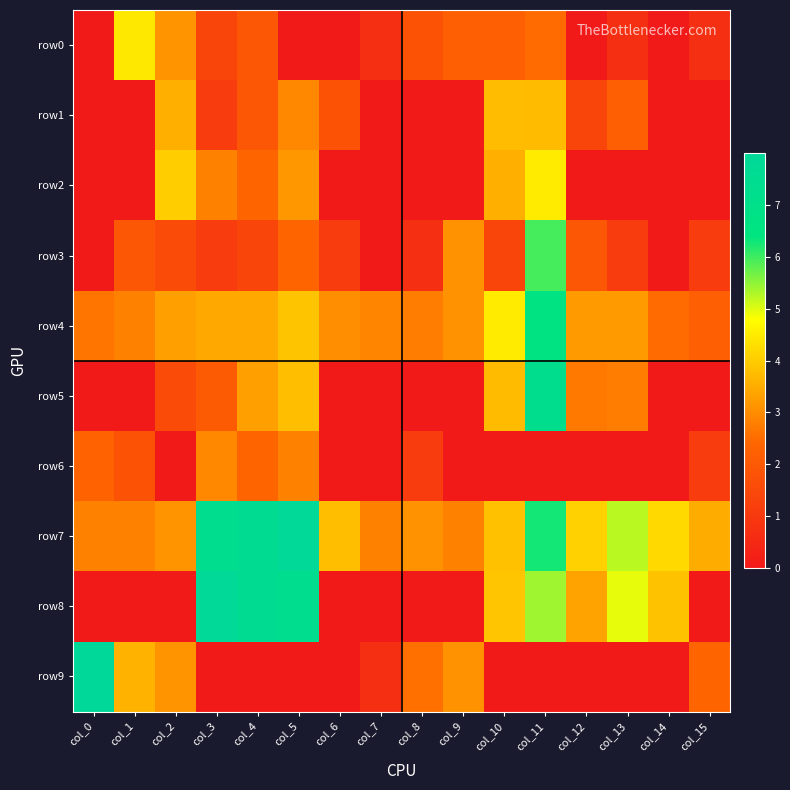

Between col_14 and col_2, which is larger?

col_2